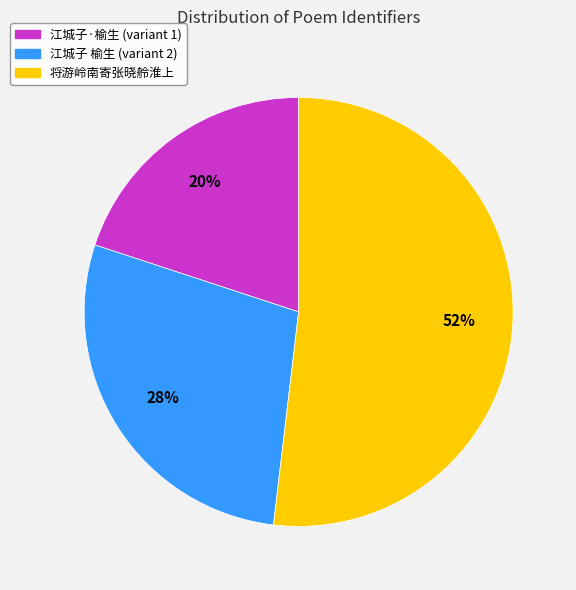

Is there a majority slice in this chart?

Yes